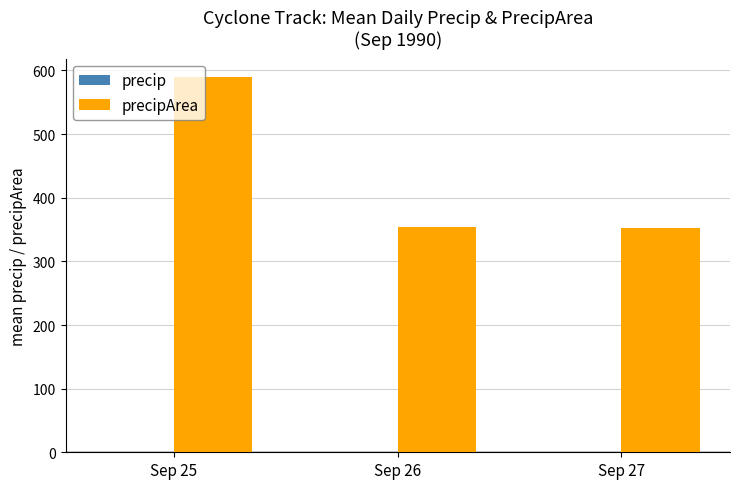

What is the spread (max minus min) of values at Sep 26?

353.6